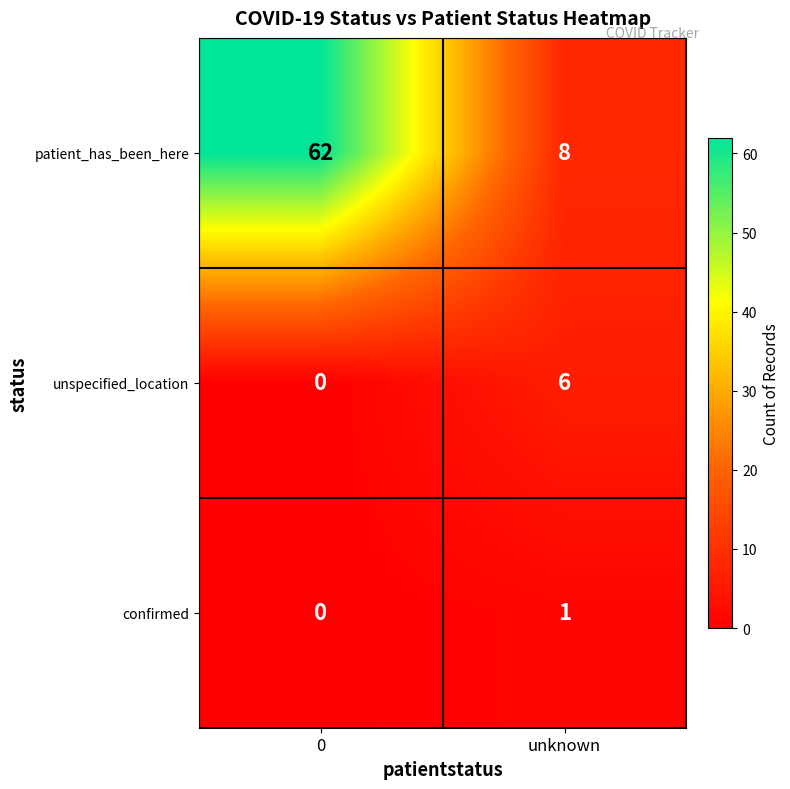

Which series changed the most between 0 and unknown?

patient_has_been_here